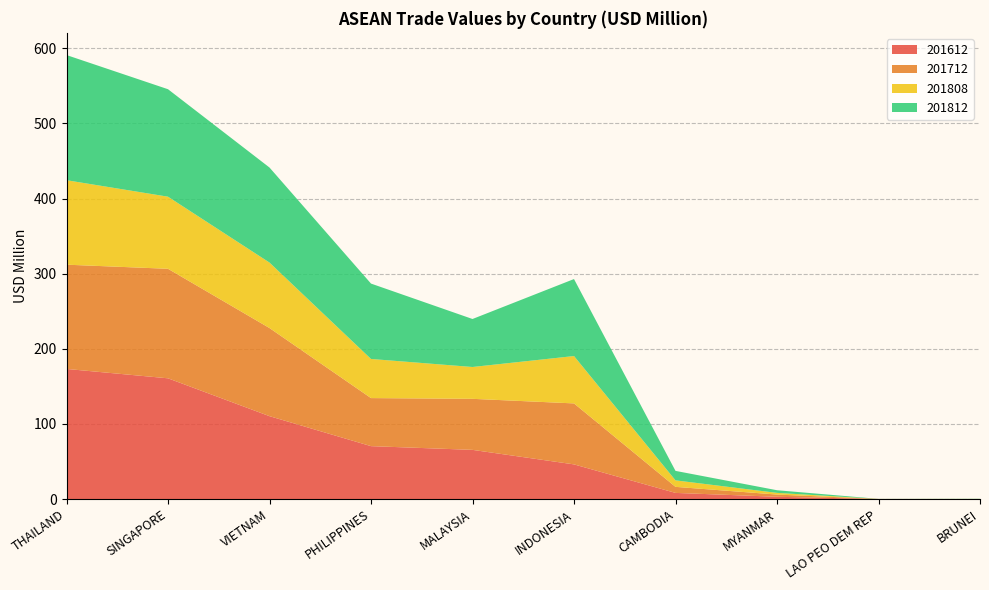

Reading right to left, what are all the values shown in this chart?

201612: BRUNEI=0.1	LAO PEO DEM REP=0.1	MYANMAR=3.0	CAMBODIA=8.2	INDONESIA=46.1	MALAYSIA=65.5	PHILIPPINES=70.4	VIETNAM=110.3	SINGAPORE=160.7	THAILAND=173.2
201712: BRUNEI=0.0	LAO PEO DEM REP=0.0	MYANMAR=3.0	CAMBODIA=8.0	INDONESIA=81.2	MALAYSIA=67.9	PHILIPPINES=64.0	VIETNAM=117.3	SINGAPORE=145.8	THAILAND=138.8
201808: BRUNEI=0.1	LAO PEO DEM REP=0.0	MYANMAR=2.2	CAMBODIA=8.6	INDONESIA=63.0	MALAYSIA=42.4	PHILIPPINES=52.1	VIETNAM=87.1	SINGAPORE=96.0	THAILAND=112.4
201812: BRUNEI=0.2	LAO PEO DEM REP=0.1	MYANMAR=3.5	CAMBODIA=12.6	INDONESIA=102.5	MALAYSIA=63.9	PHILIPPINES=100.3	VIETNAM=126.5	SINGAPORE=143.0	THAILAND=166.6